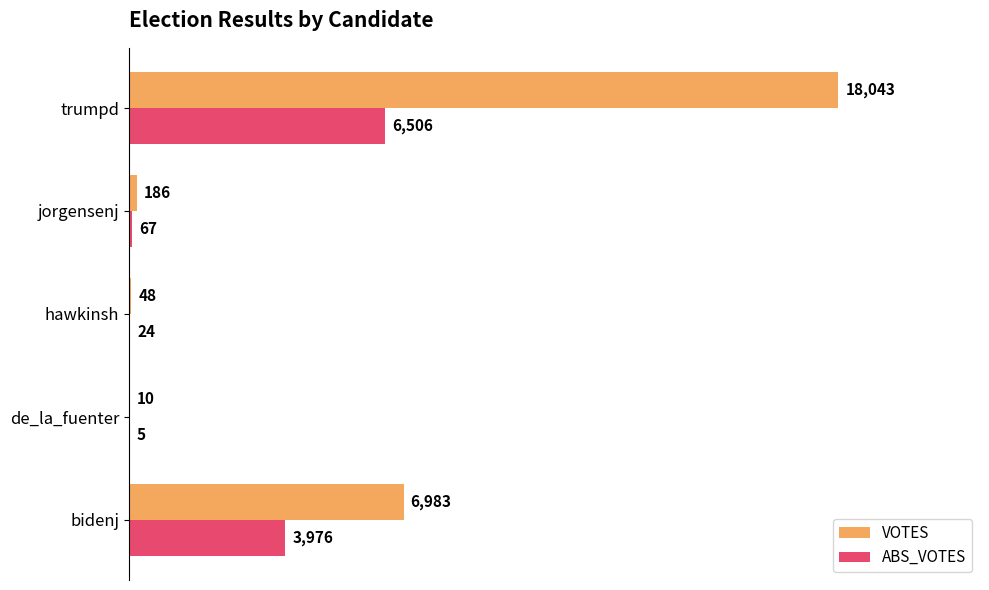

What is the highest value of the VOTES series?

18043